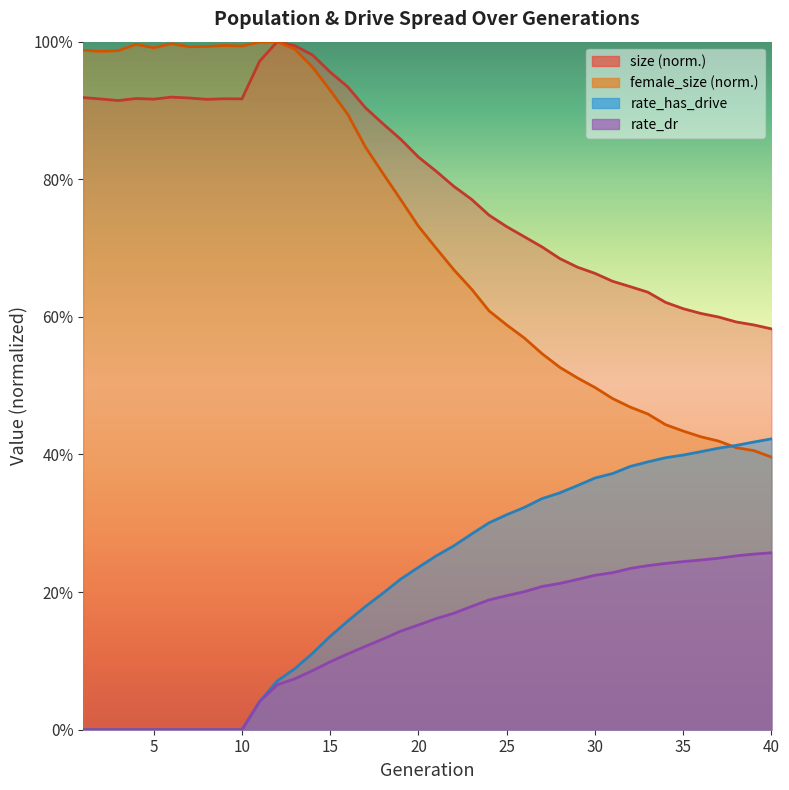

True or false: rate_dr has more than 2 points higher than both neighbors.

False